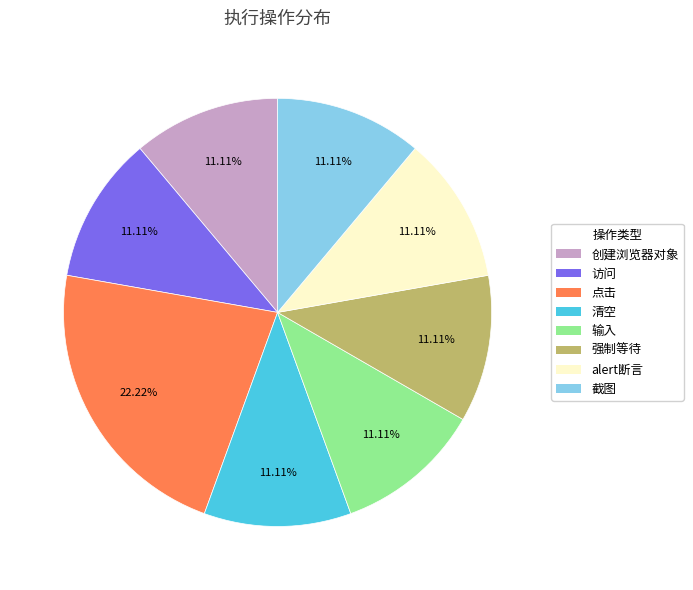

Is there any slice that represents more than half of the pie?

No